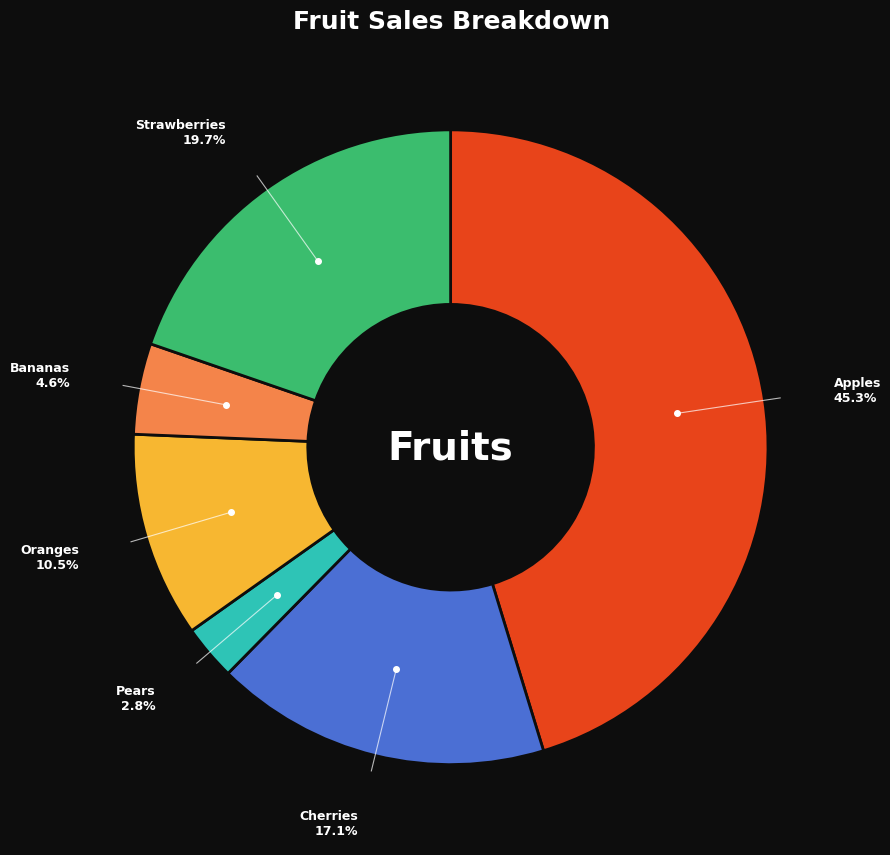

To the nearest percent, what portion does Bananas represent?

5%